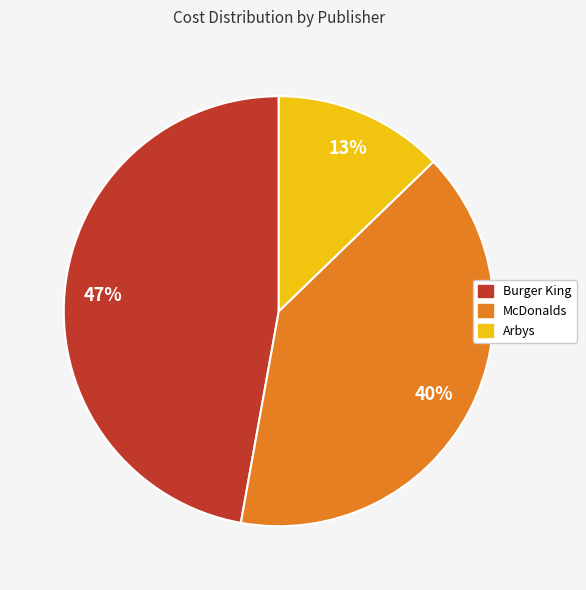

What percentage is the Burger King slice, to the nearest percent?

47%